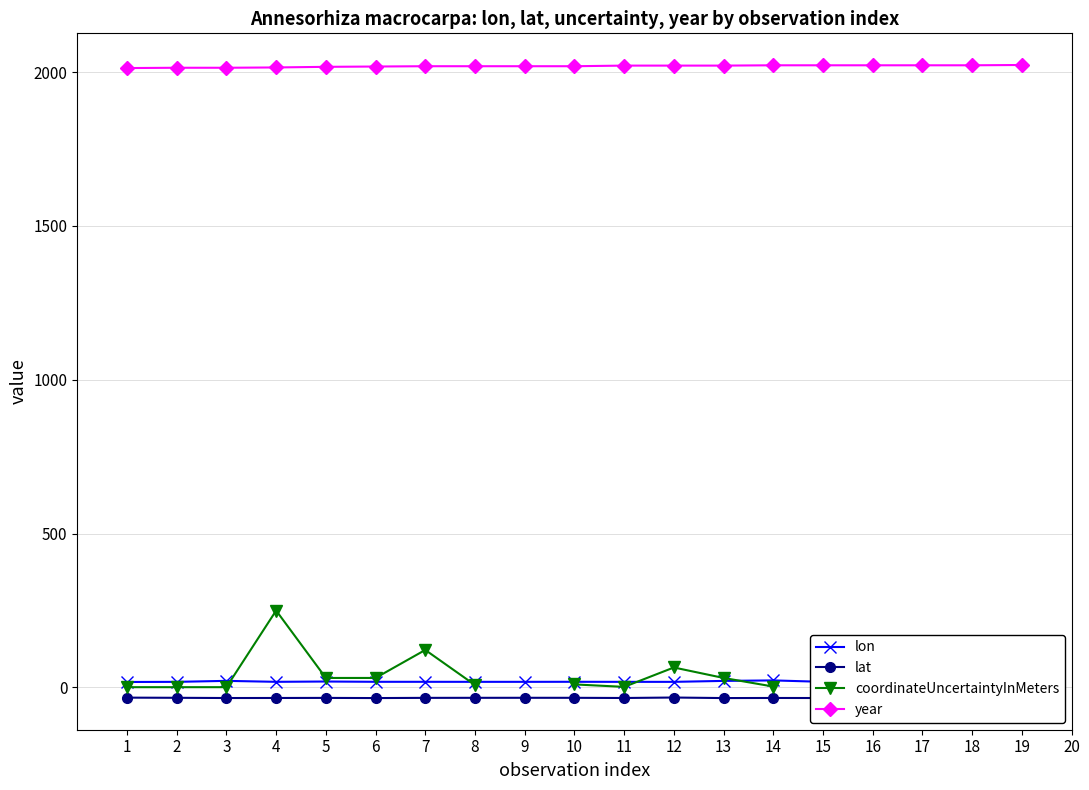

Rank the series by their maximum value, from lowest to highest.

lat, lon, coordinateUncertaintyInMeters, year